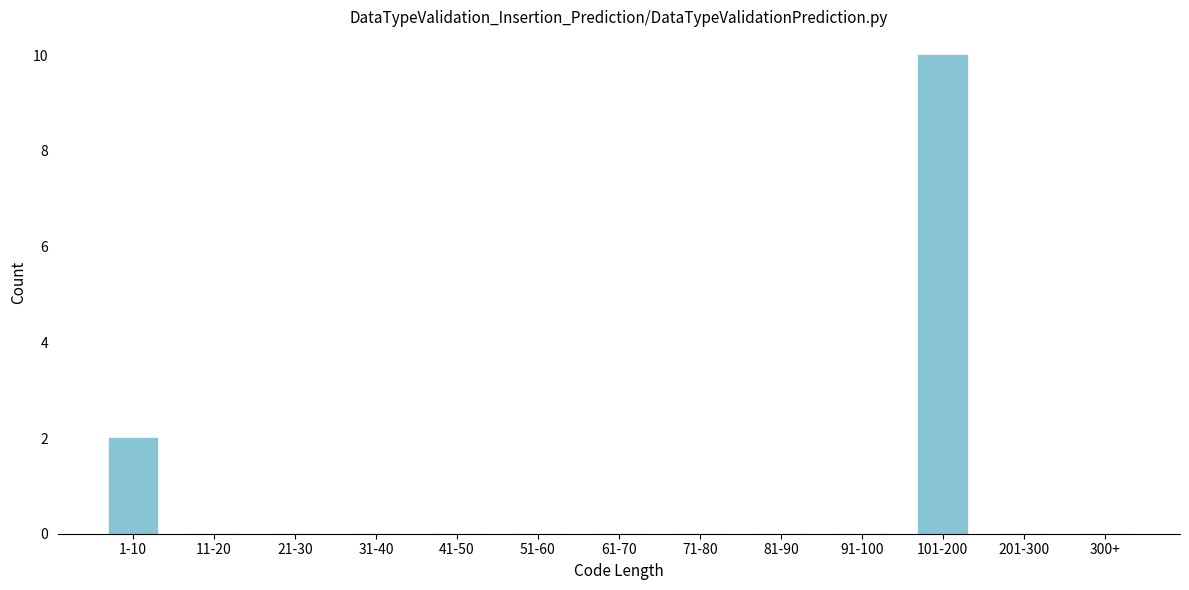

Reading left to right, extract all data points from this chart.

1-10=2	11-20=0	21-30=0	31-40=0	41-50=0	51-60=0	61-70=0	71-80=0	81-90=0	91-100=0	101-200=10	201-300=0	300+=0